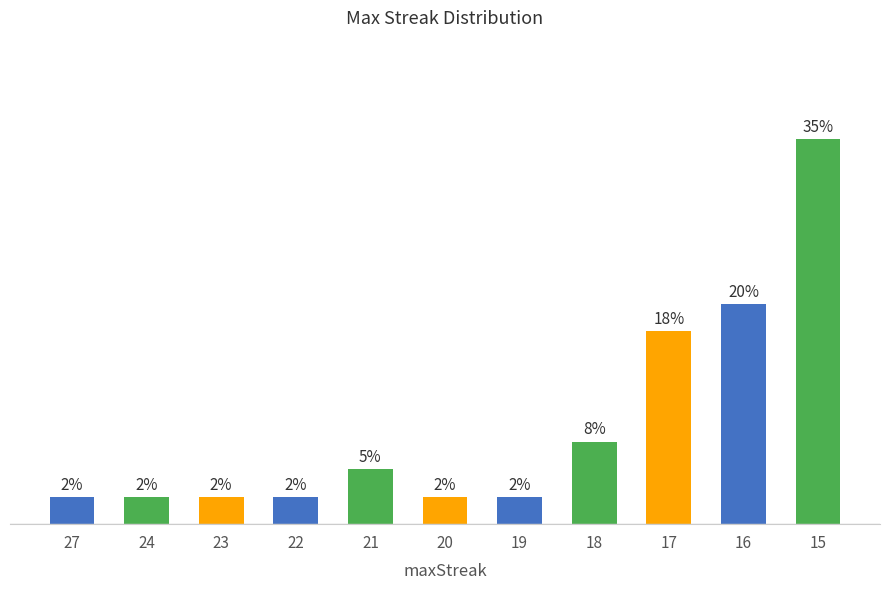

Approximately how many times larger is the value at 20 compared to 18?

0.3